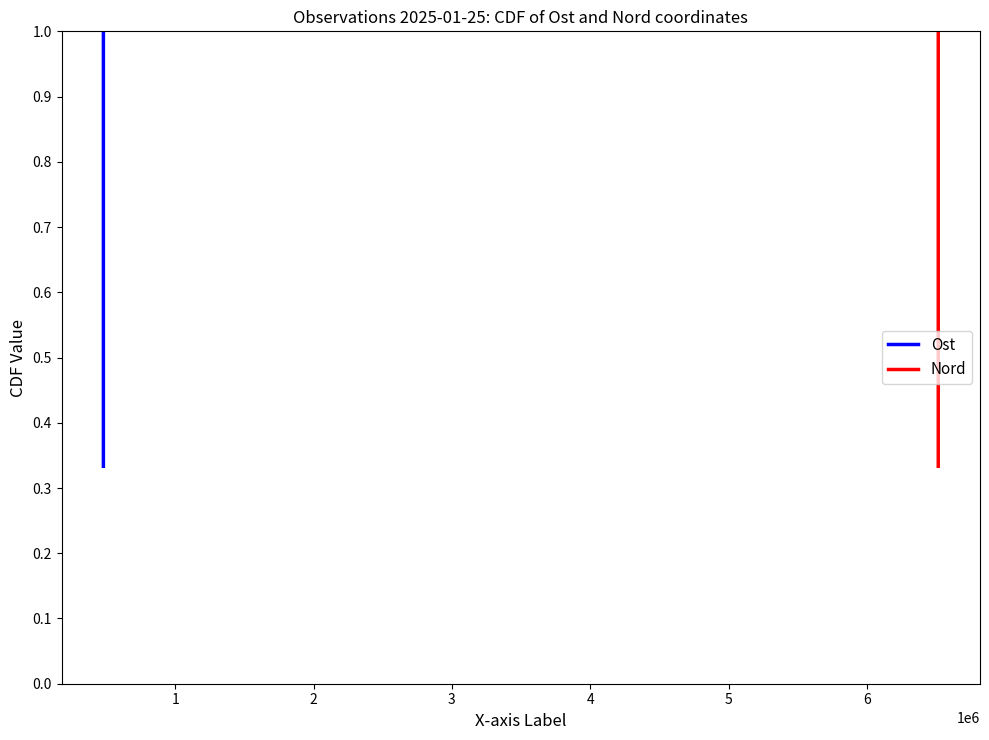

List the series in order of their peak value, highest first.

Ost, Nord